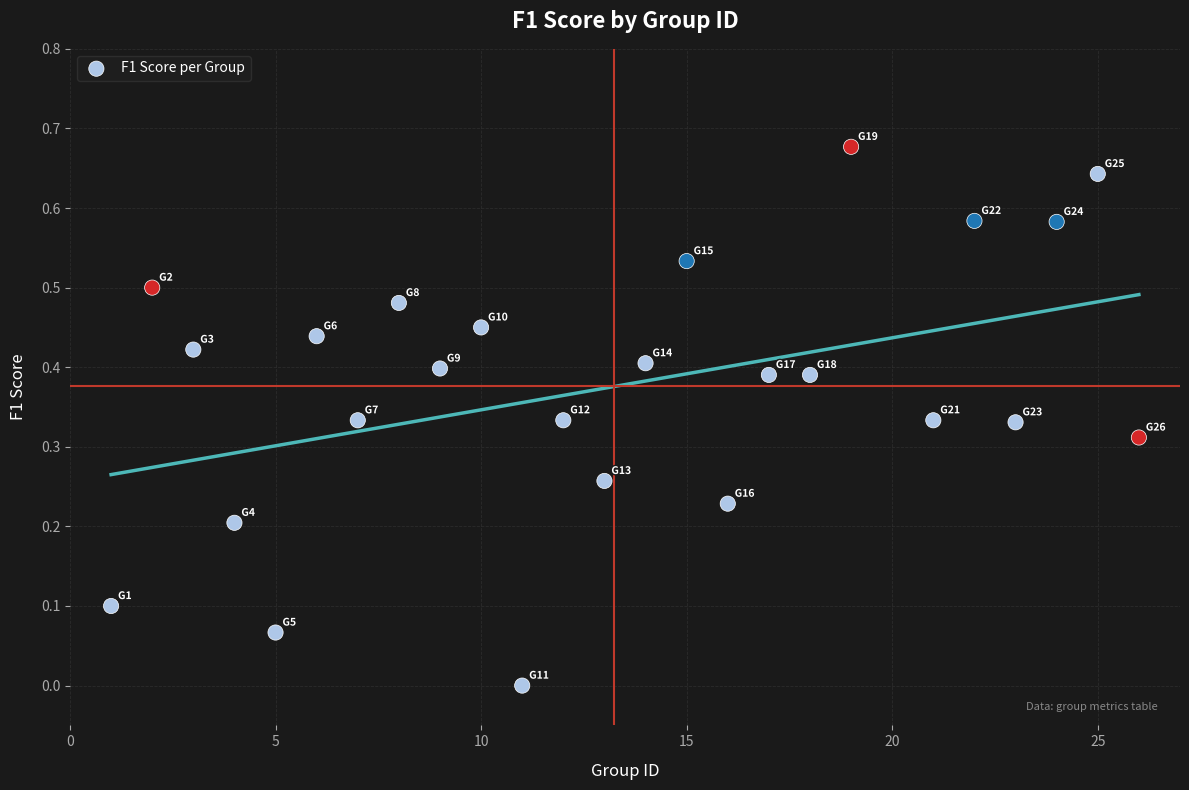

What is the range of X values (max minus min)?

25.0